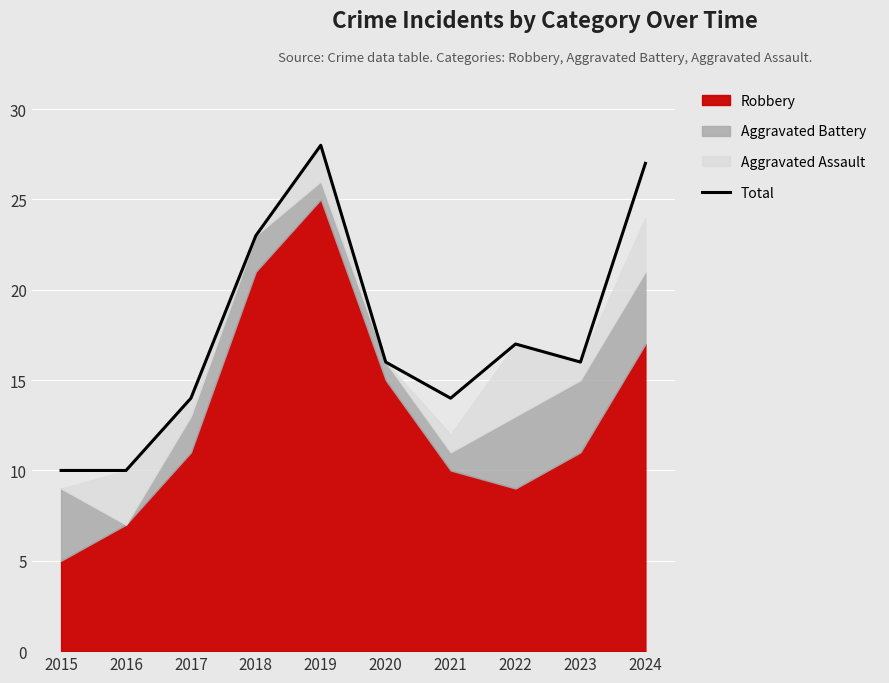

What is the sum of the values at 2016 and 2022?

27